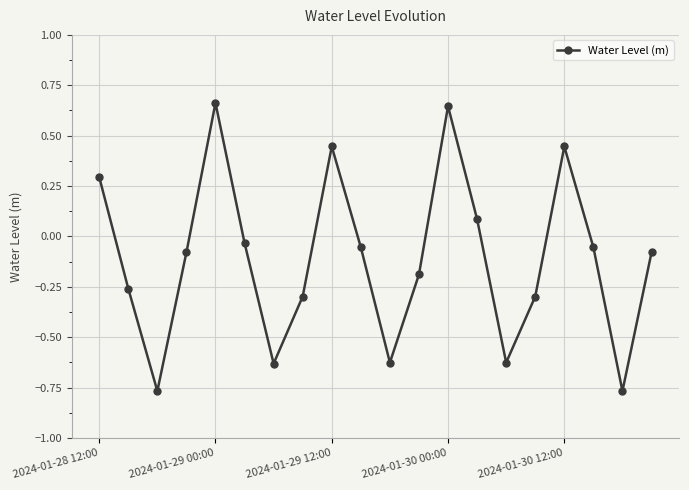

How many positive values are there?

6